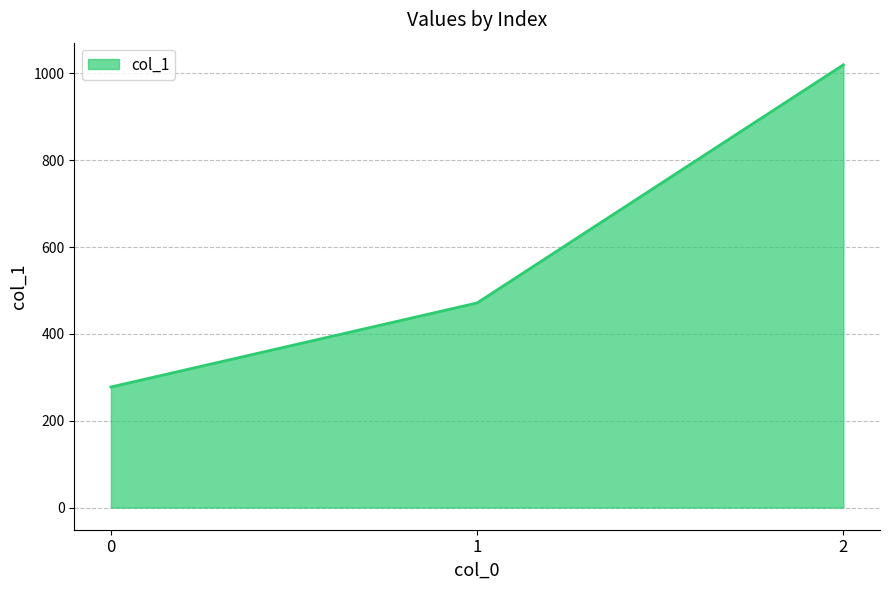

Which label corresponds to the largest value in the chart?

2